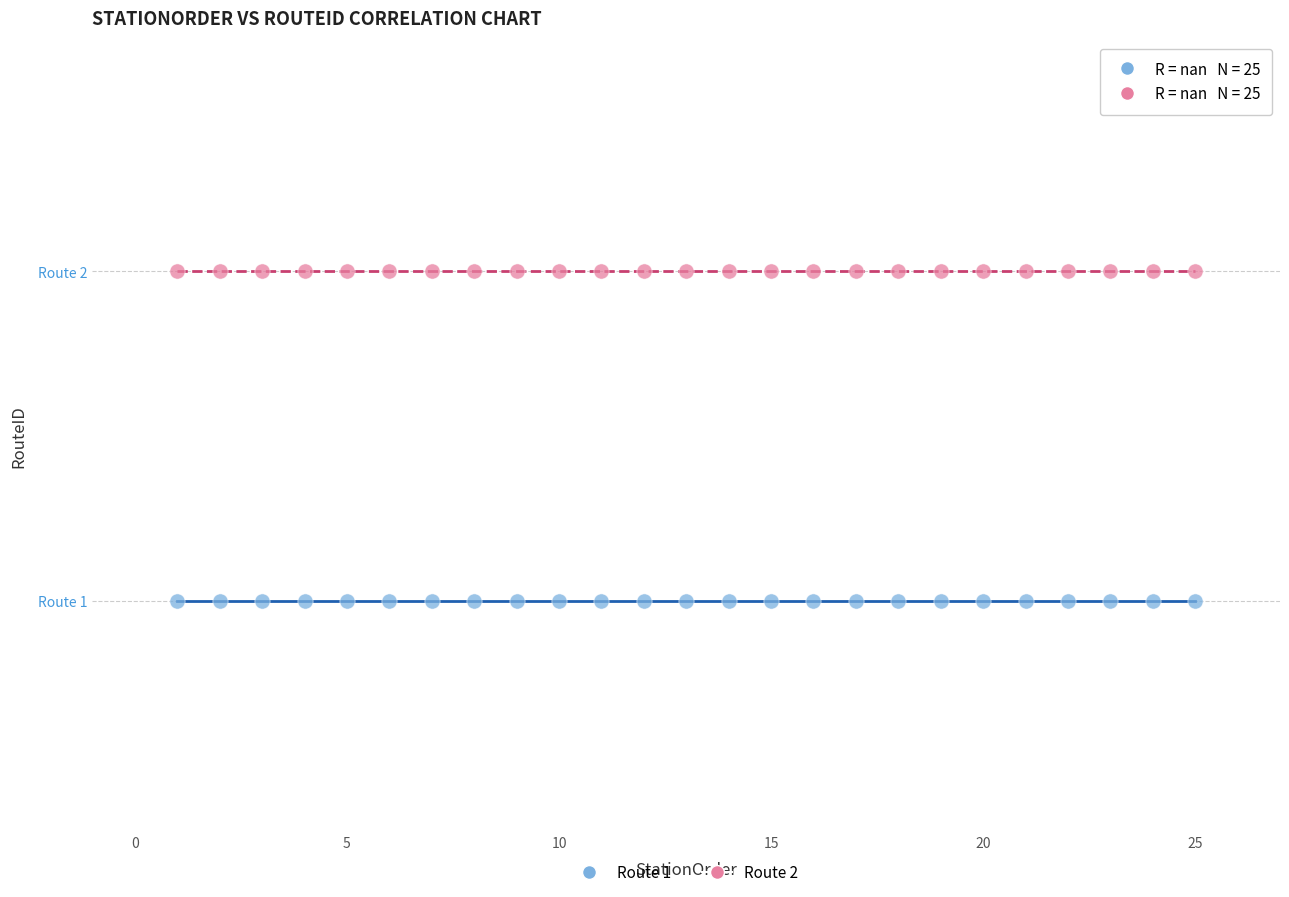

What are all the series names shown in the legend?

Route 1, Route 2